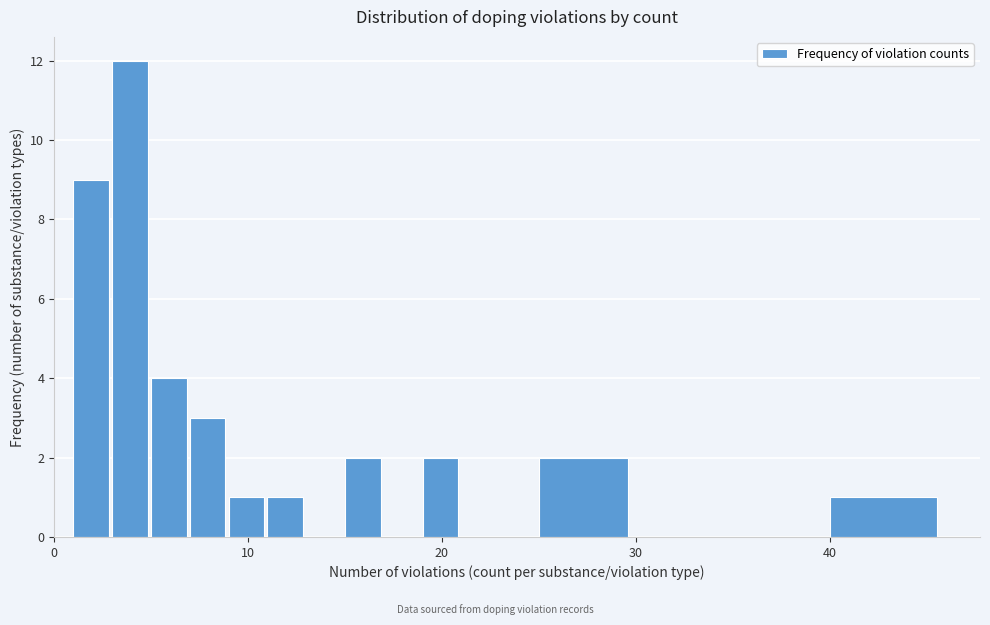

Read against the x-axis, roughly where is the centre of the tallest bar?

4